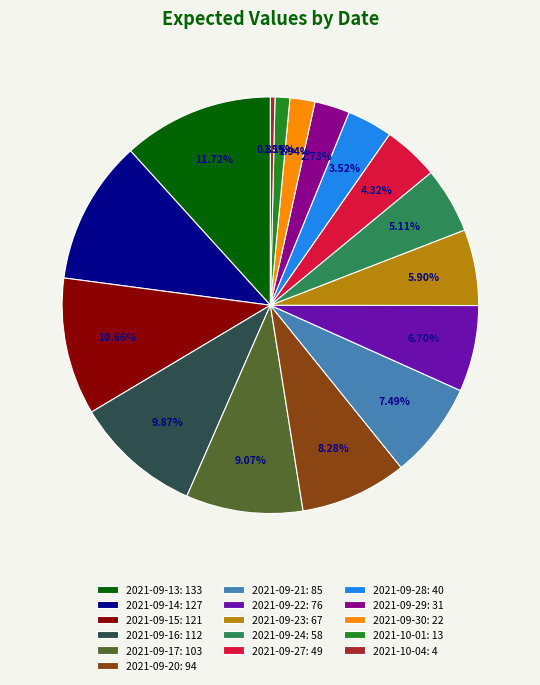

Rank the categories by value from lowest to highest.

2021-10-04: 4, 2021-10-01: 13, 2021-09-30: 22, 2021-09-29: 31, 2021-09-28: 40, 2021-09-27: 49, 2021-09-24: 58, 2021-09-23: 67, 2021-09-22: 76, 2021-09-21: 85, 2021-09-20: 94, 2021-09-17: 103, 2021-09-16: 112, 2021-09-15: 121, 2021-09-14: 127, 2021-09-13: 133